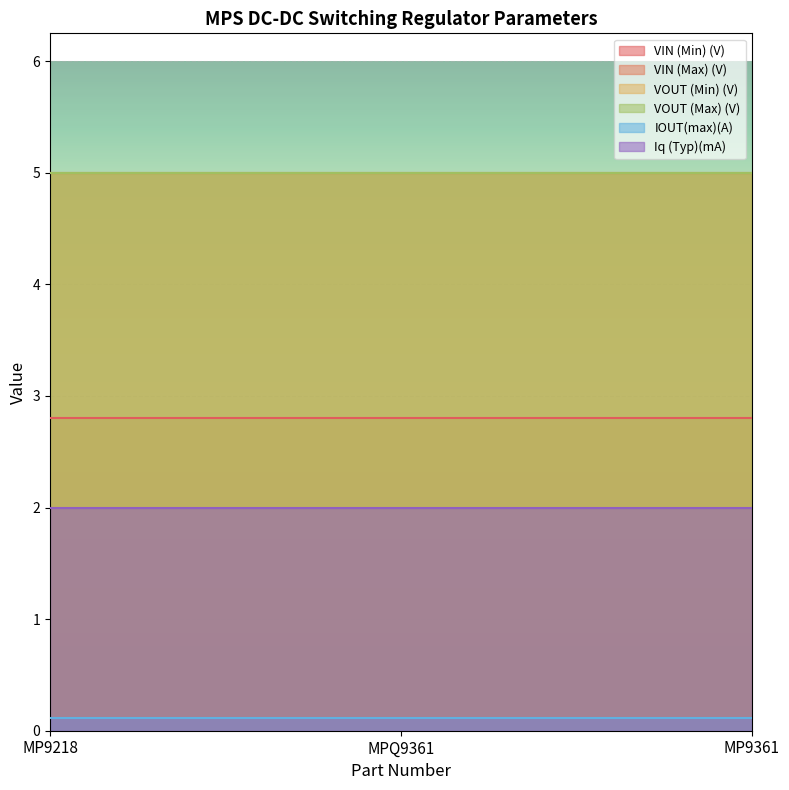

What are all the series names shown in the legend?

VIN (Min) (V), VIN (Max) (V), VOUT (Min) (V), VOUT (Max) (V), IOUT(max)(A), Iq (Typ)(mA)